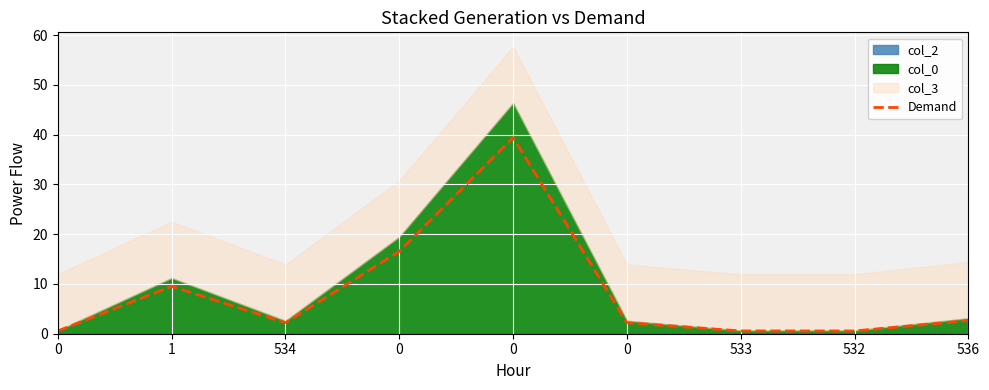

What is the value of the 9th point from the left?

2.7